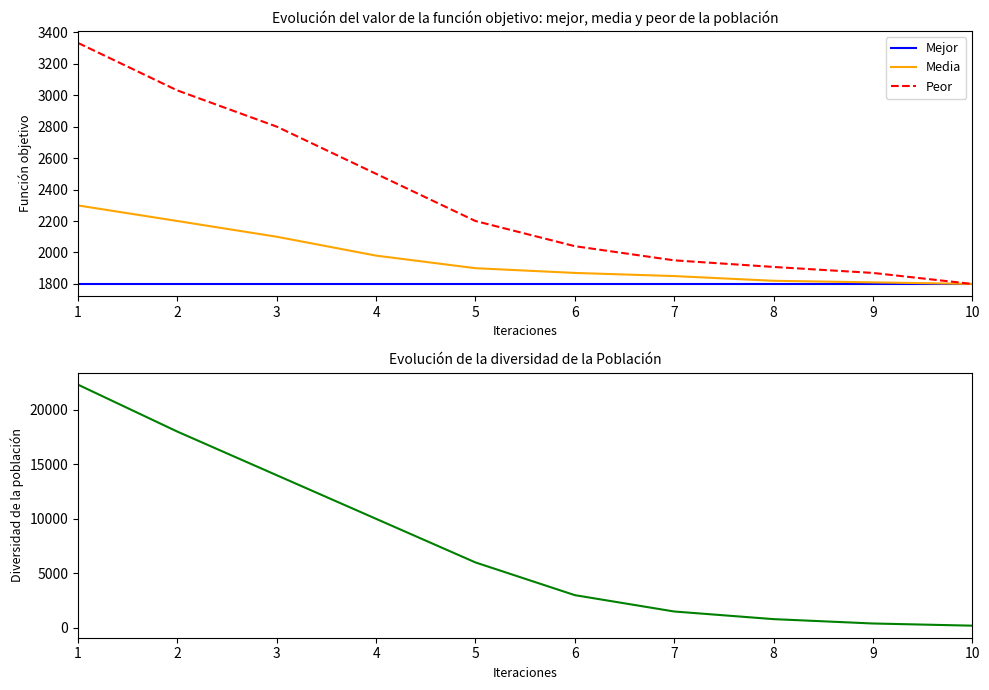

Reading left to right, list all the values displayed in this chart.

Mejor: 1800	1800	1800	1800	1800	1800	1800	1800	1800	1800
Media: 2299	2200	2100	1980	1900	1870	1850	1820	1810	1800
Peor: 3332	3030	2800	2500	2200	2040	1950	1908	1870	1800
Diversidad: 22306	18000	14000	10000	6000	3000	1500	800	400	200